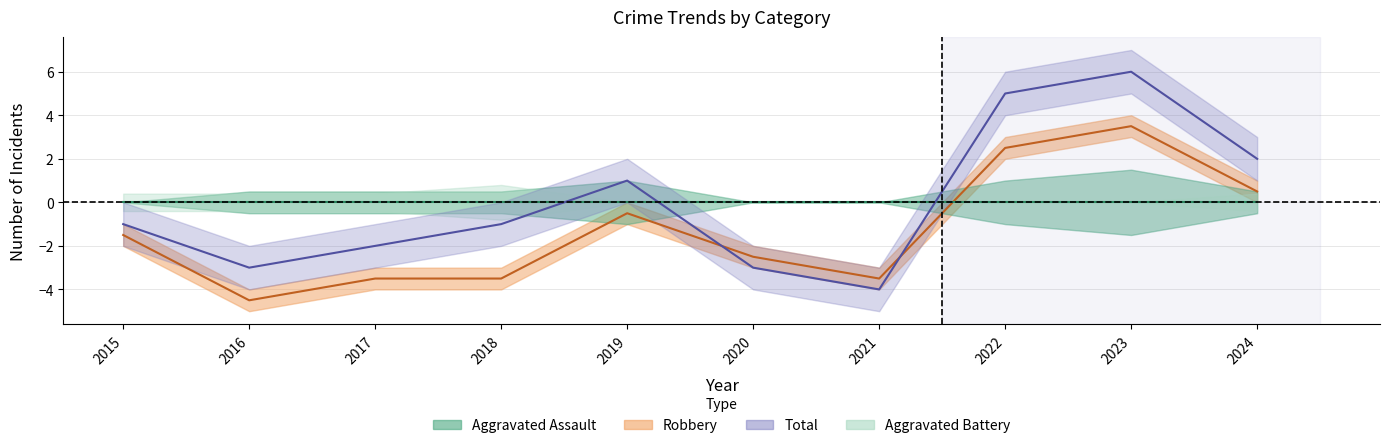

Read the Robbery value at 2017.

-3.5